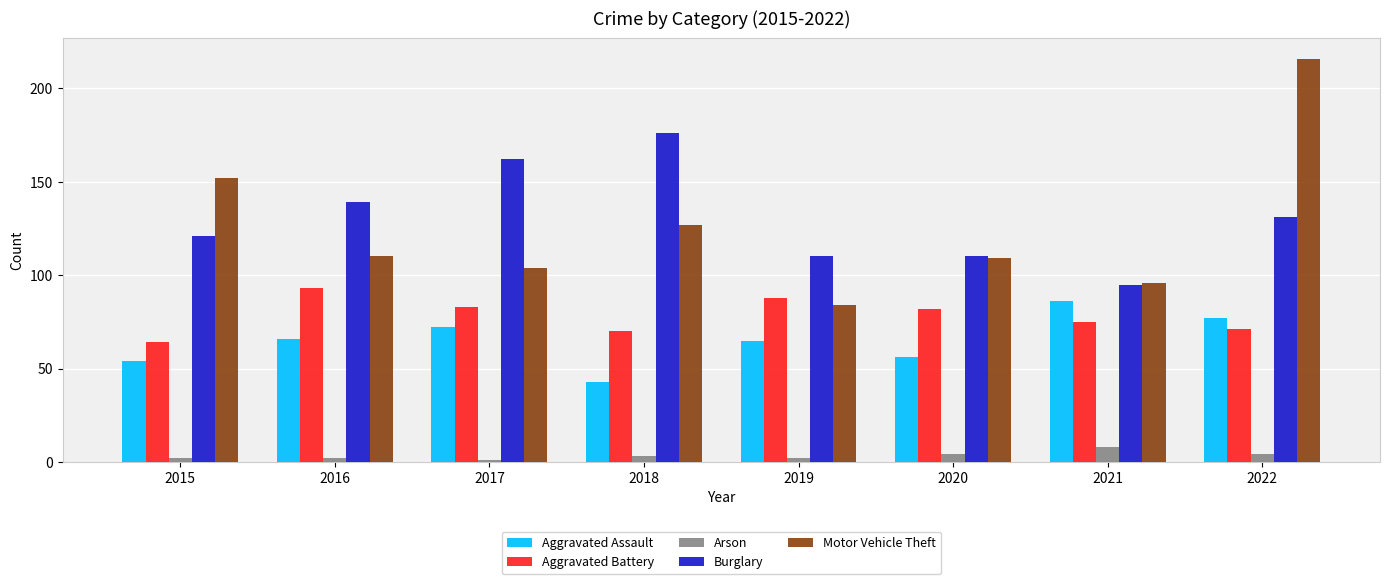

Rank the series at 2016 from lowest to highest value.

Arson, Aggravated Assault, Aggravated Battery, Motor Vehicle Theft, Burglary